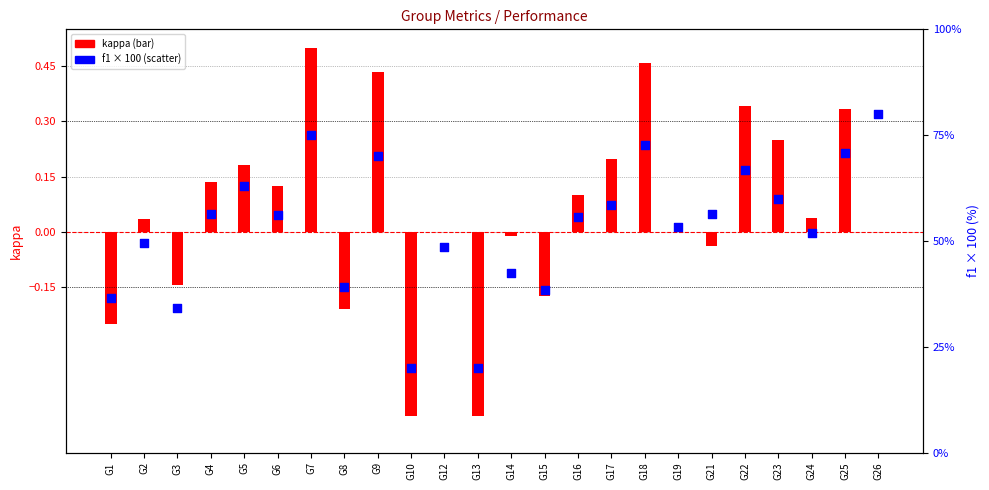

Which series has the largest total across all categories?

f1 (×100)